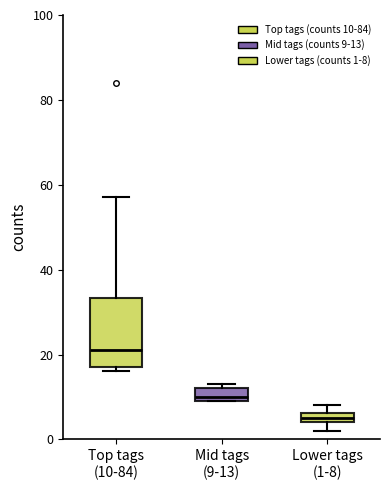

Comparing the boxes themselves (not the whiskers), which one is the tallest?

Top tags (10-84)